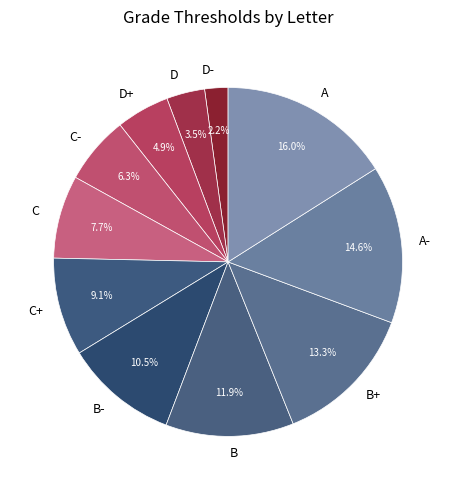

What is the largest slice in the pie chart?

A